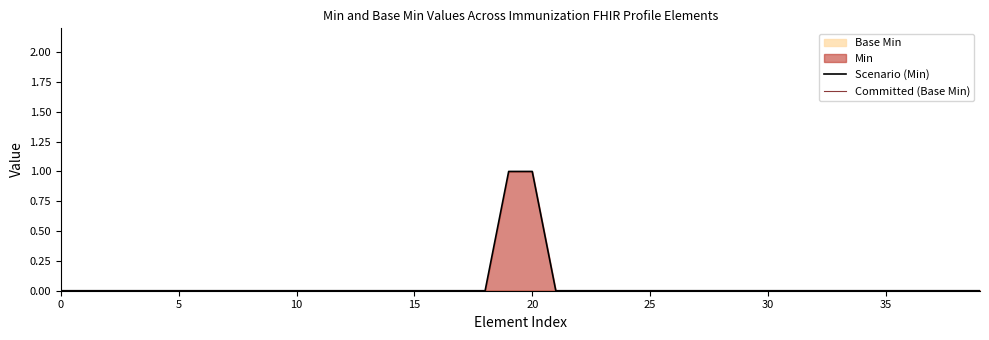

At 18, list the series in order from largest to smallest.

Scenario (Min), Committed (Base Min)